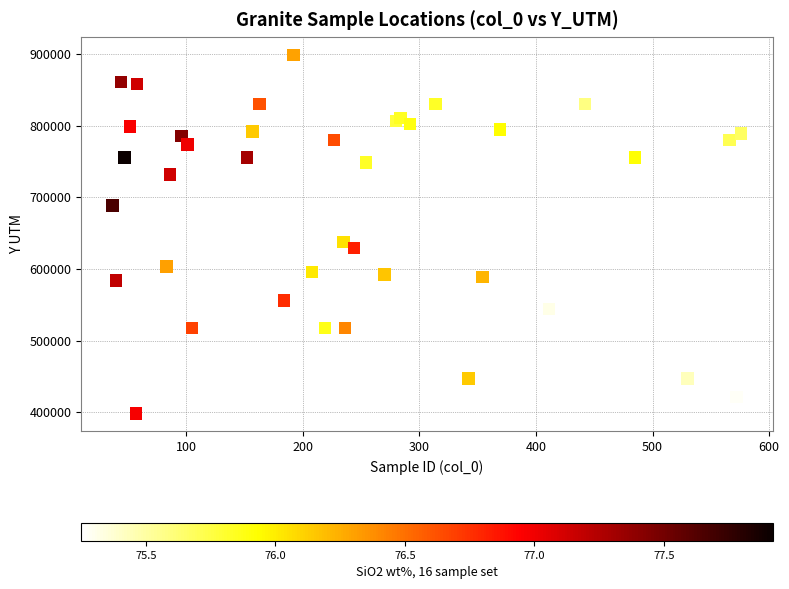

What Y value in the scatter plot is closest to 648637?

637692.7